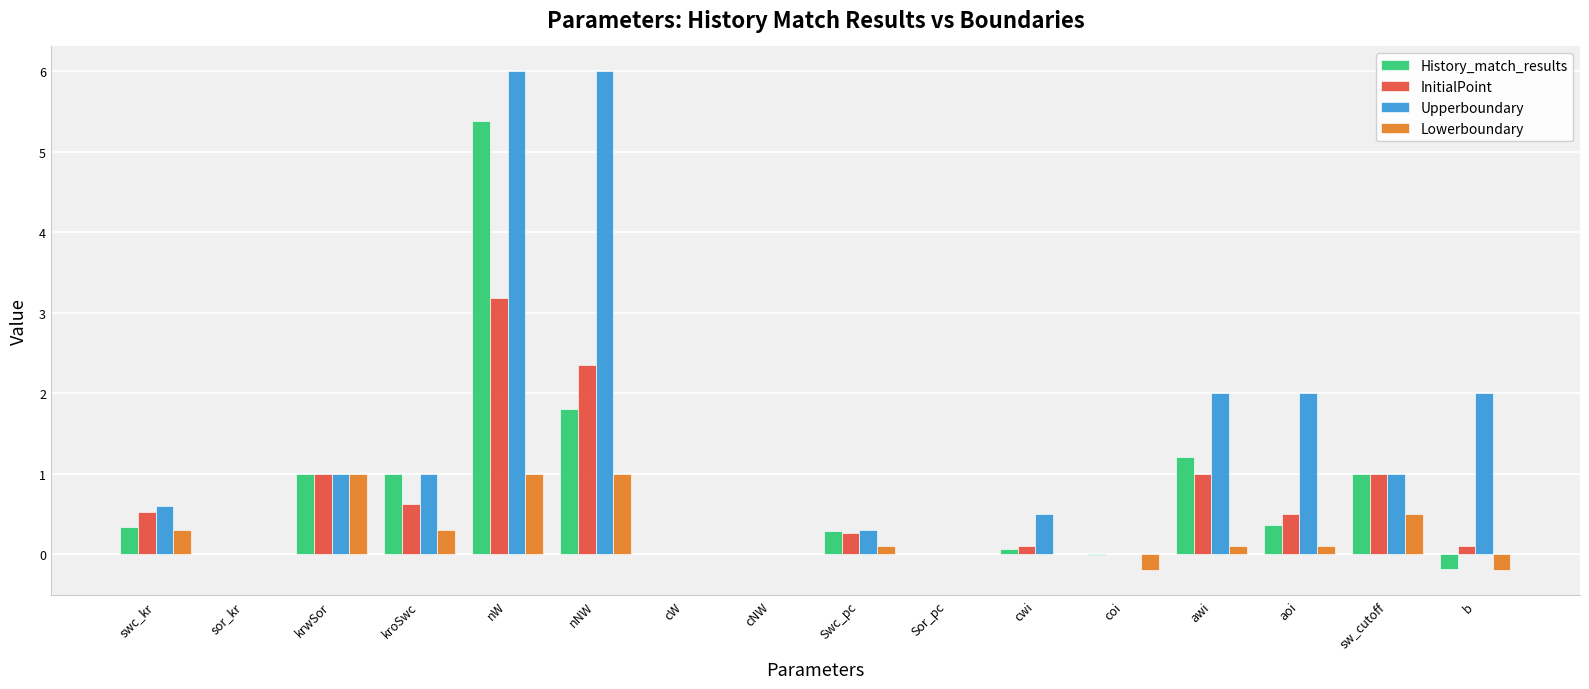

Which series has the largest total across all categories?

Upperboundary